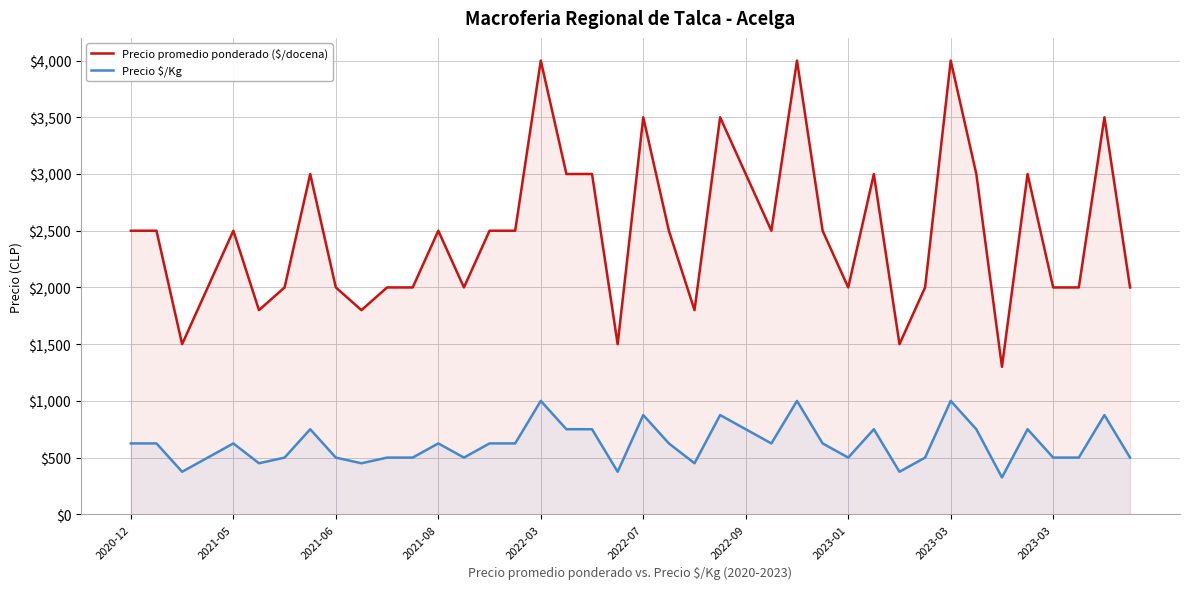

What is the difference between the Precio $/Kg values at 10 and 23?

375